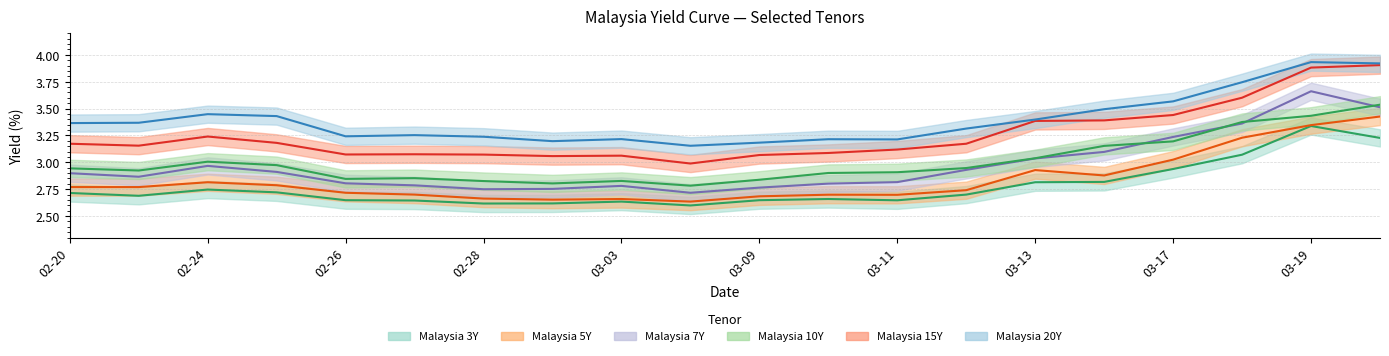

What is the minimum value shown in the chart?

2.6